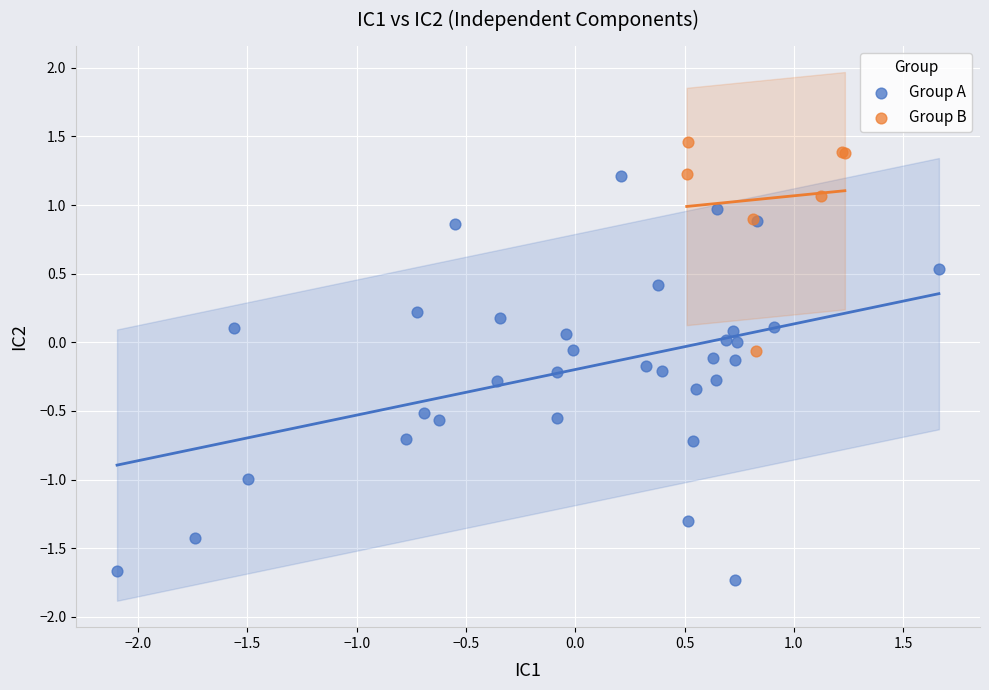

Which series has the widest spread of Y values?

Group A